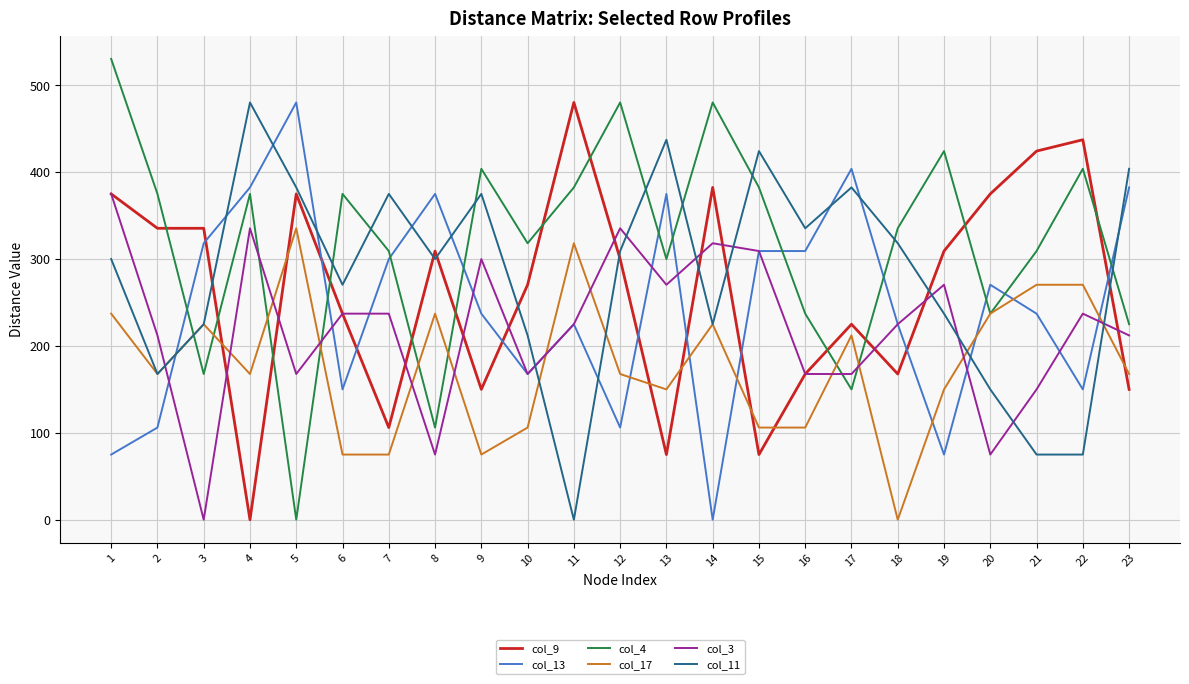

Which series has the widest spread of values?

col_4